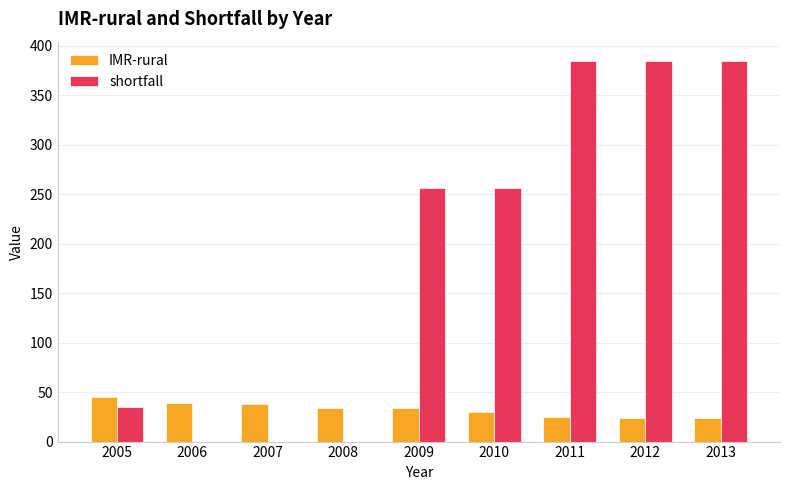

Is the value of IMR-rural at 2006 greater than the value of shortfall at 2007?

Yes